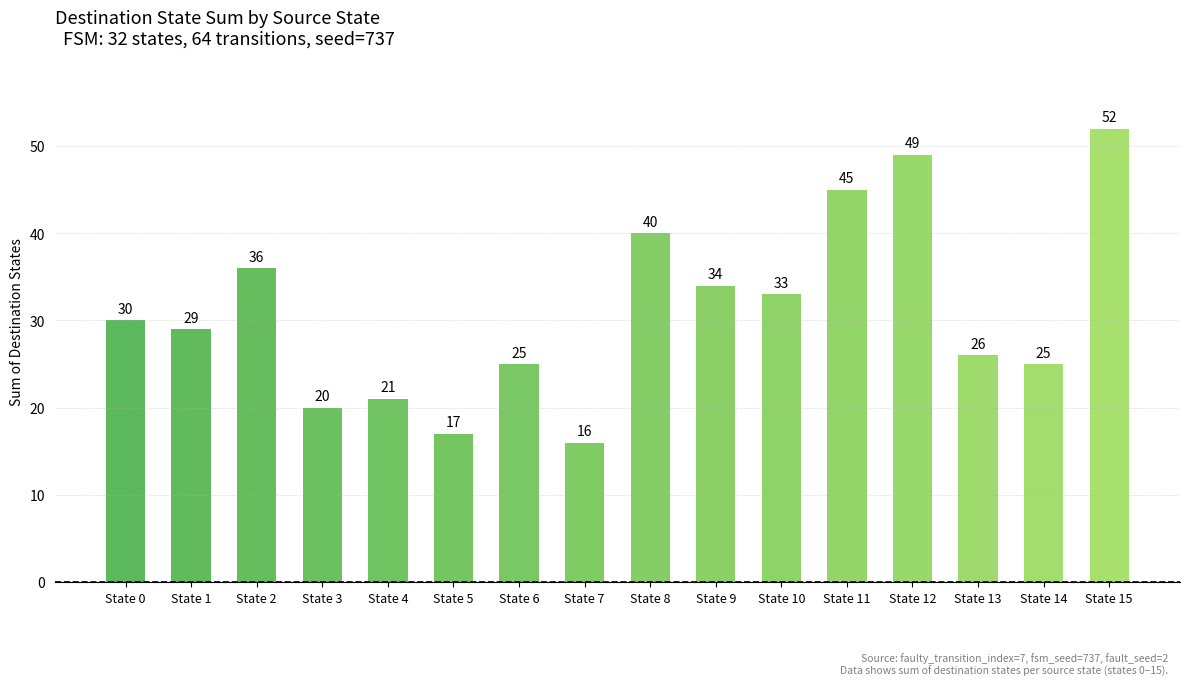

Reading right to left, list all the values displayed in this chart.

52	25	26	49	45	33	34	40	16	25	17	21	20	36	29	30